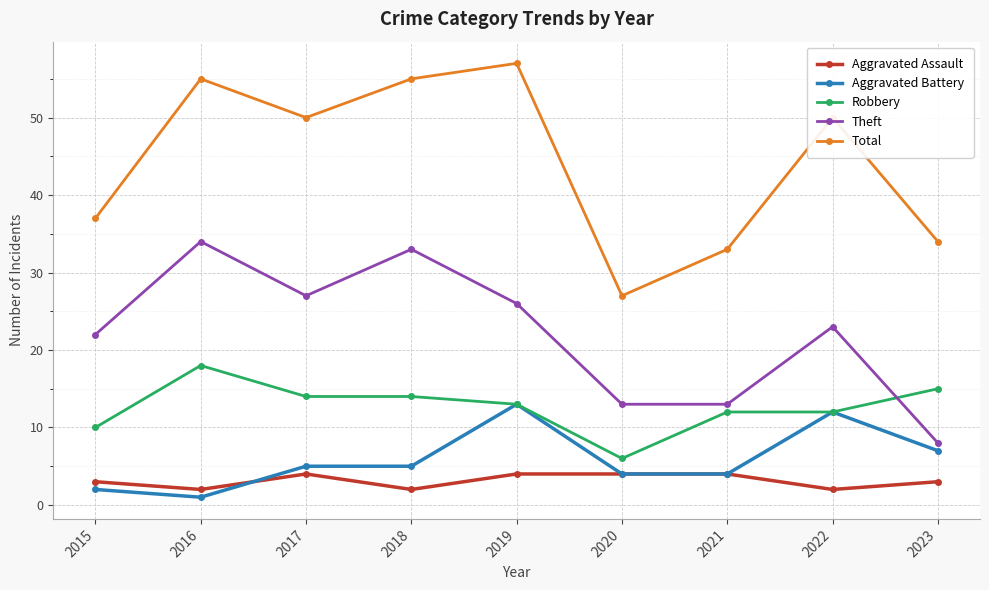

What is the average value of the Aggravated Assault series?

3